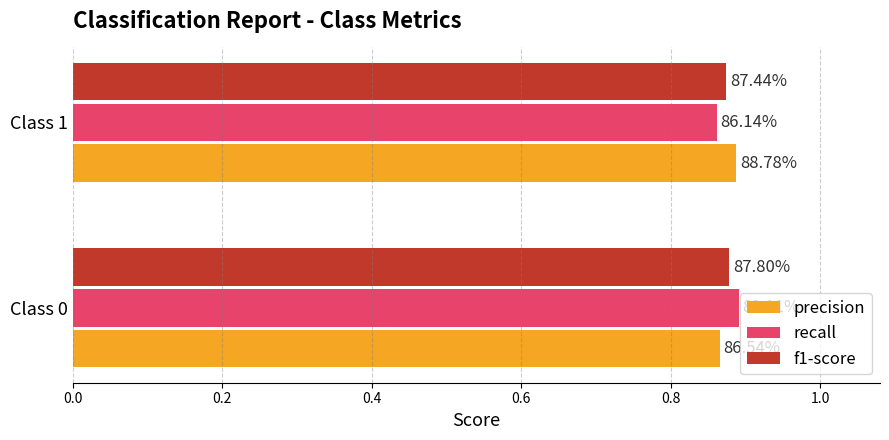

Reading left to right, what are all the values shown in this chart?

precision: 0.9	0.9
recall: 0.9	0.9
f1-score: 0.9	0.9